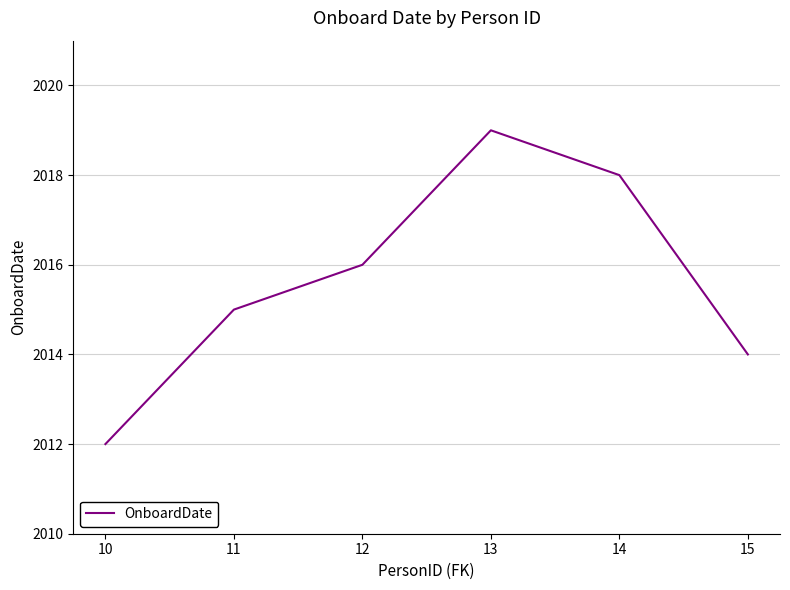

Between 15 and 11, which is larger?

11